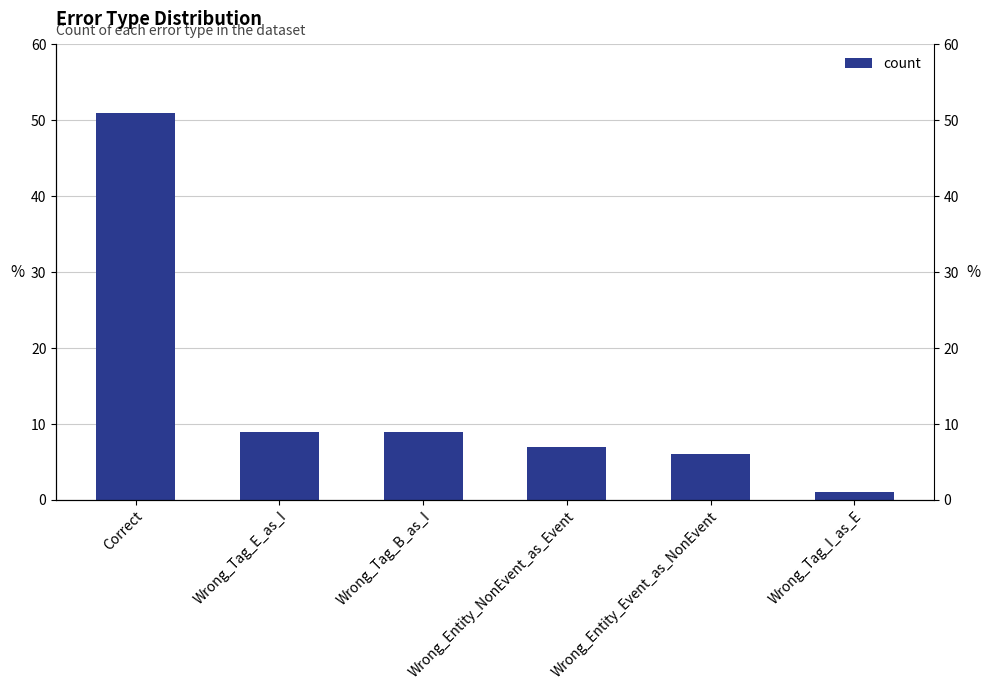

List the labels in order of value, largest first.

Correct, Wrong_Tag_E_as_I, Wrong_Tag_B_as_I, Wrong_Entity_NonEvent_as_Event, Wrong_Entity_Event_as_NonEvent, Wrong_Tag_I_as_E